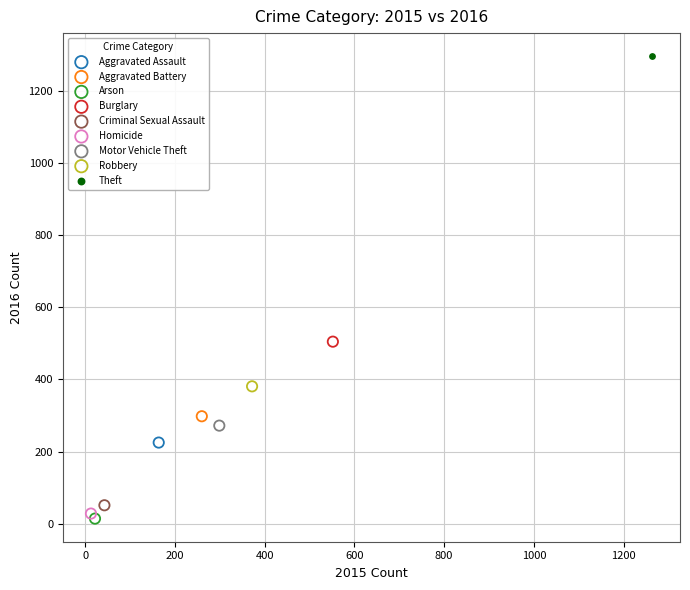

What are all the series names shown in the legend?

Aggravated Assault, Aggravated Battery, Arson, Burglary, Criminal Sexual Assault, Homicide, Motor Vehicle Theft, Robbery, Theft